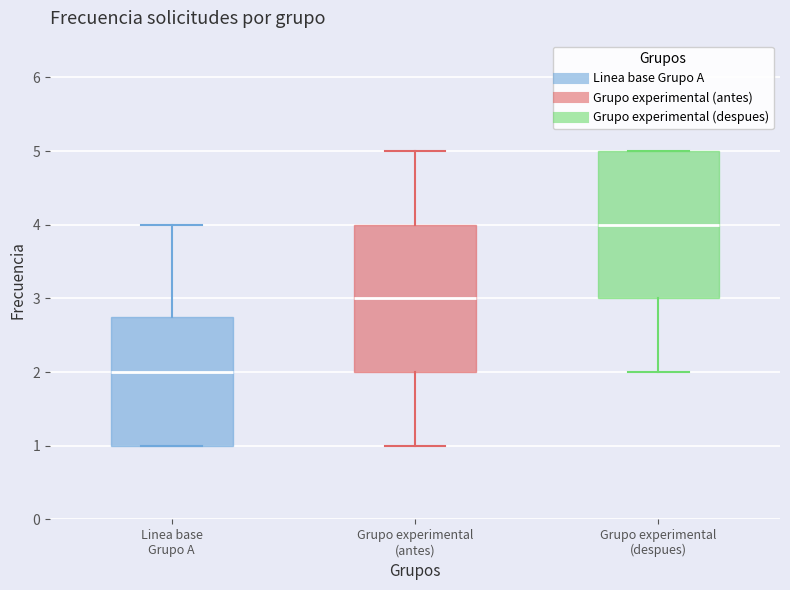

Which box's median line is the lowest?

Linea base Grupo A